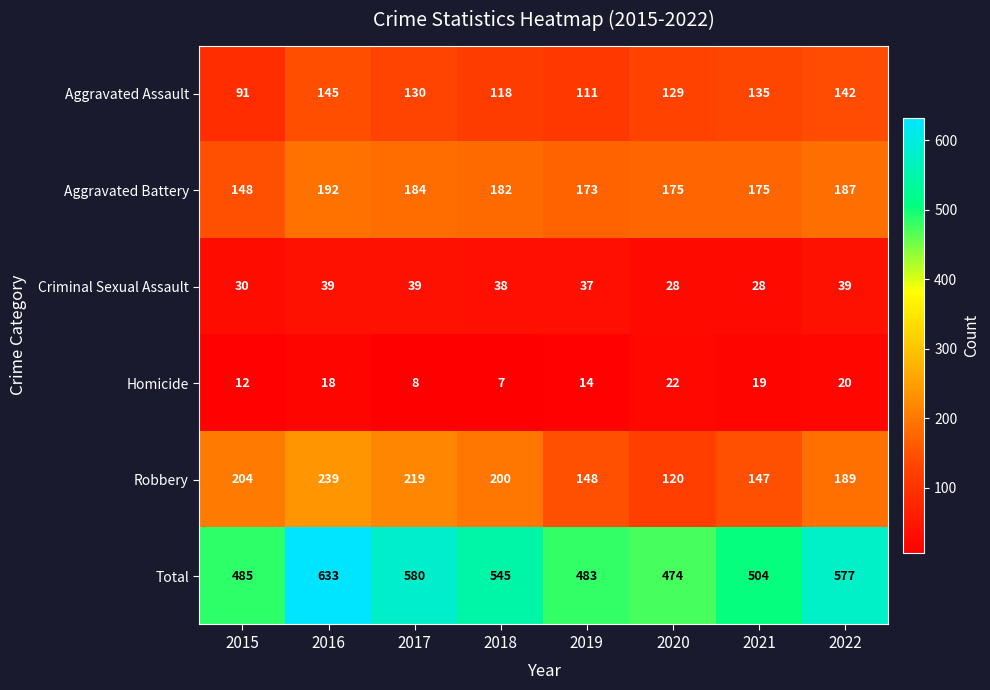

Which category has the lowest value across all series?

2018